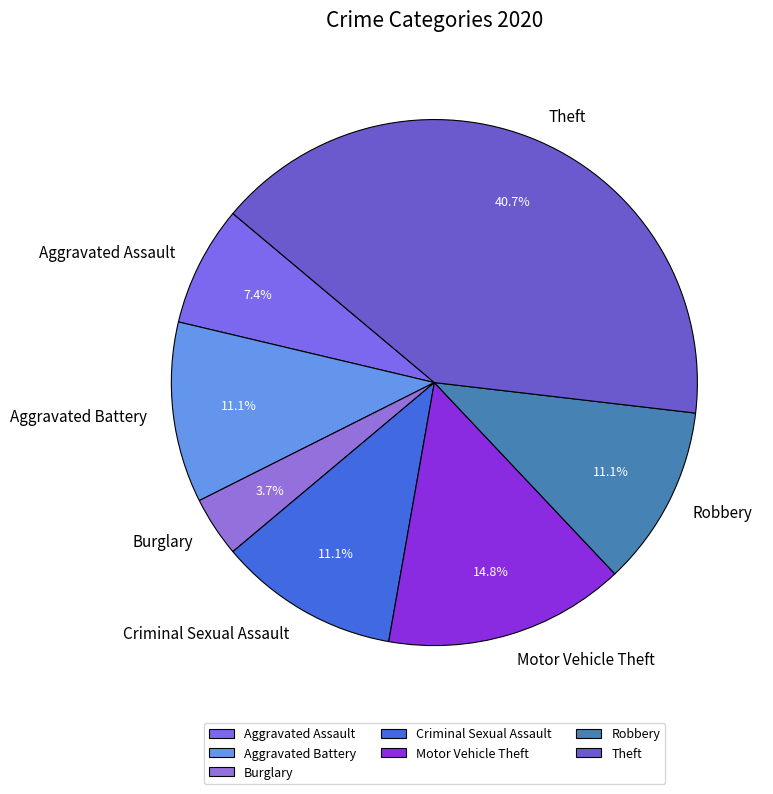

What is the ratio of the value at Criminal Sexual Assault to the value at Robbery?

1.0